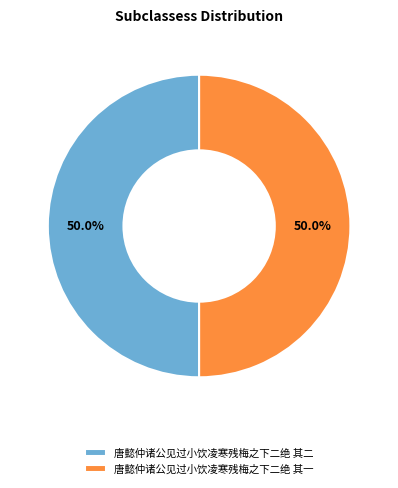

Approximately how many times larger is the value at 唐懿仲诸公见过小饮凌寒残梅之下二绝 其二 compared to 唐懿仲诸公见过小饮凌寒残梅之下二绝 其一?

1.0